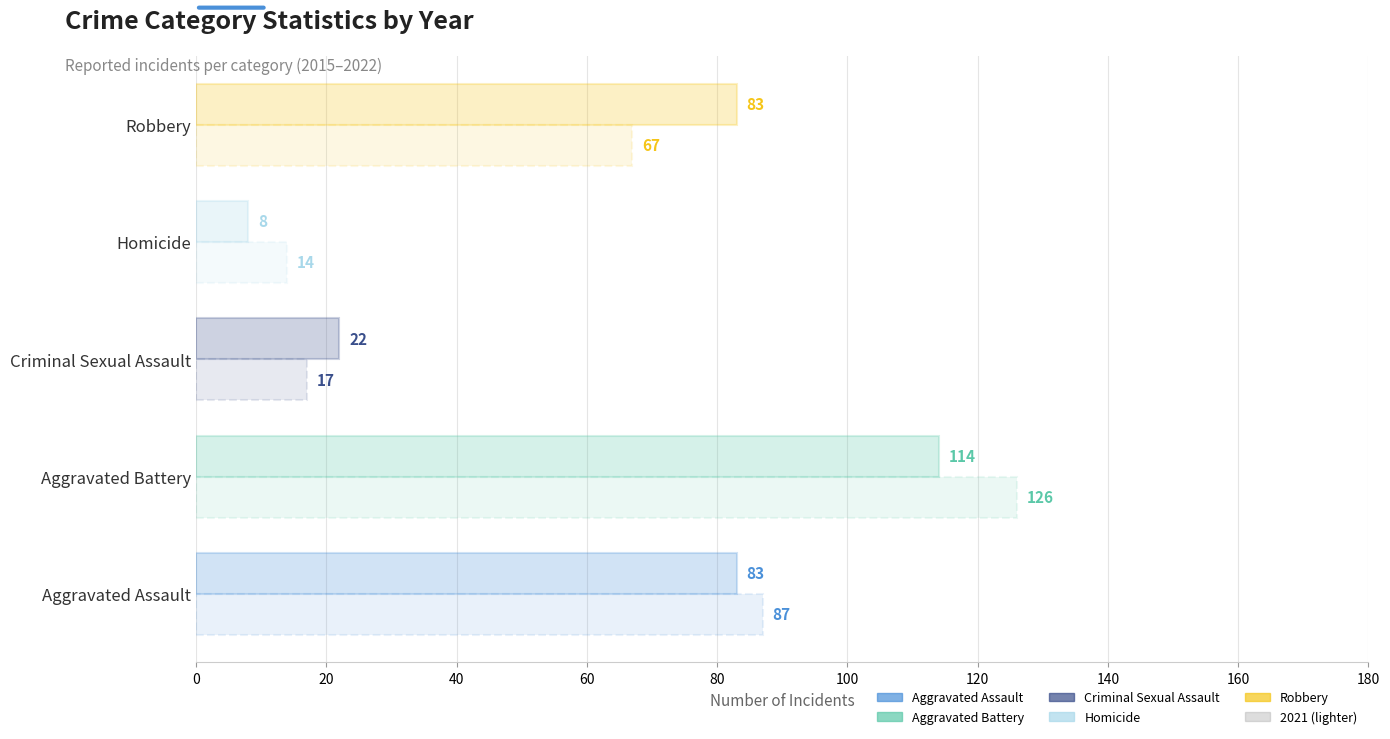

Count the number of categories in the chart.

5